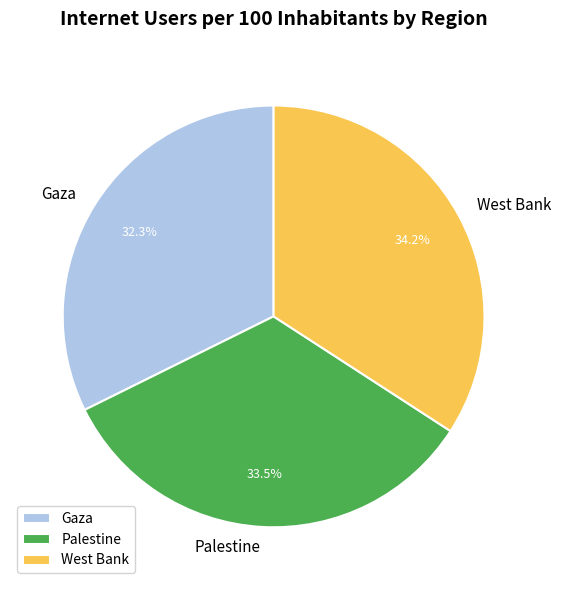

Is Palestine the majority of the pie?

No